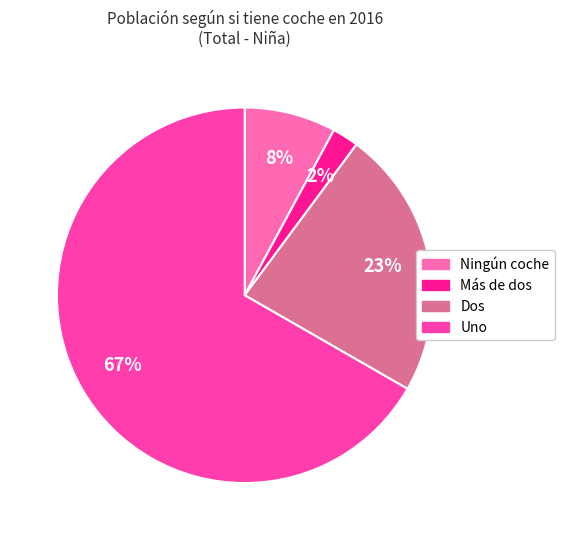

What percentage is the Ningún coche slice, to the nearest percent?

8%